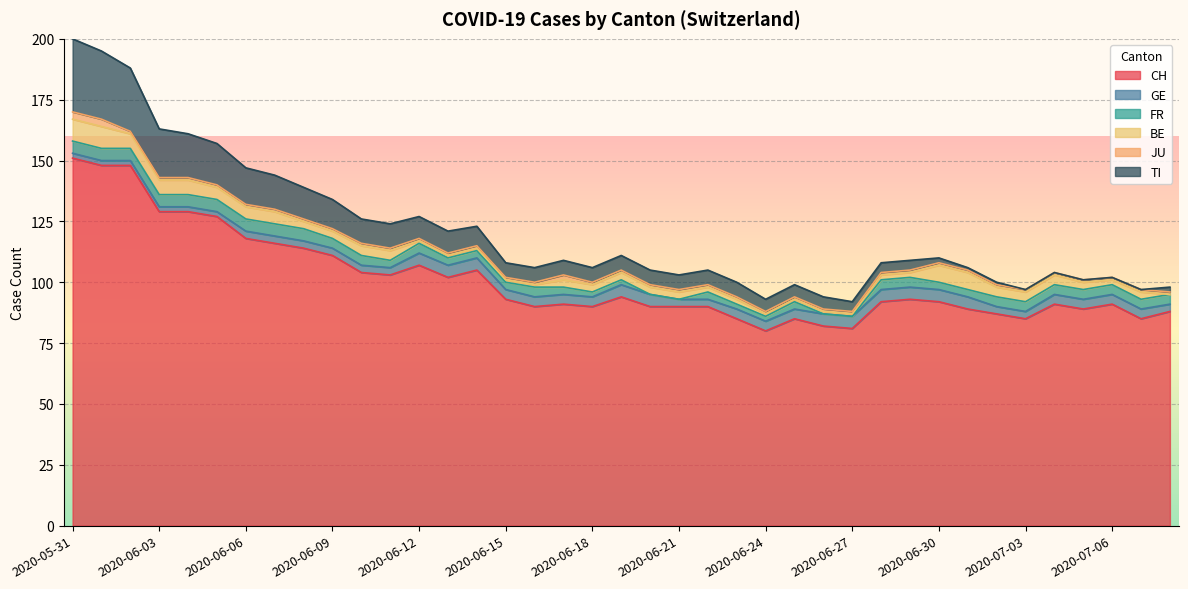

At which label does BE reach its peak?

2020-05-31